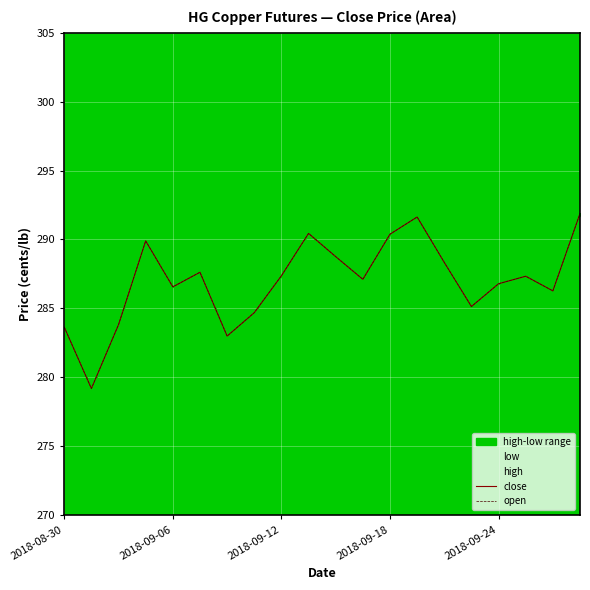

True or false: open and close intersect in this chart.

False